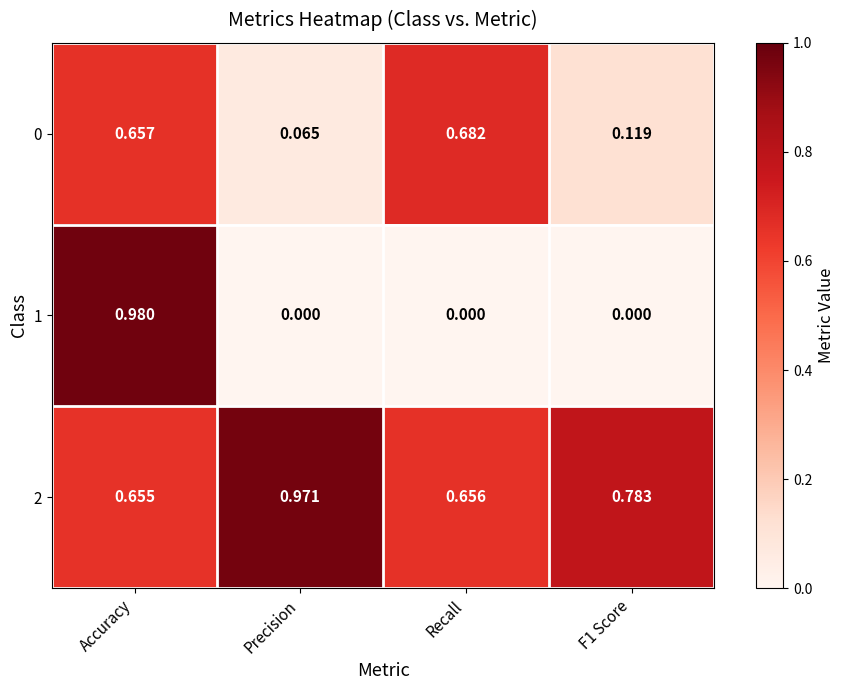

Which category has the highest value in the 1 series?

Accuracy